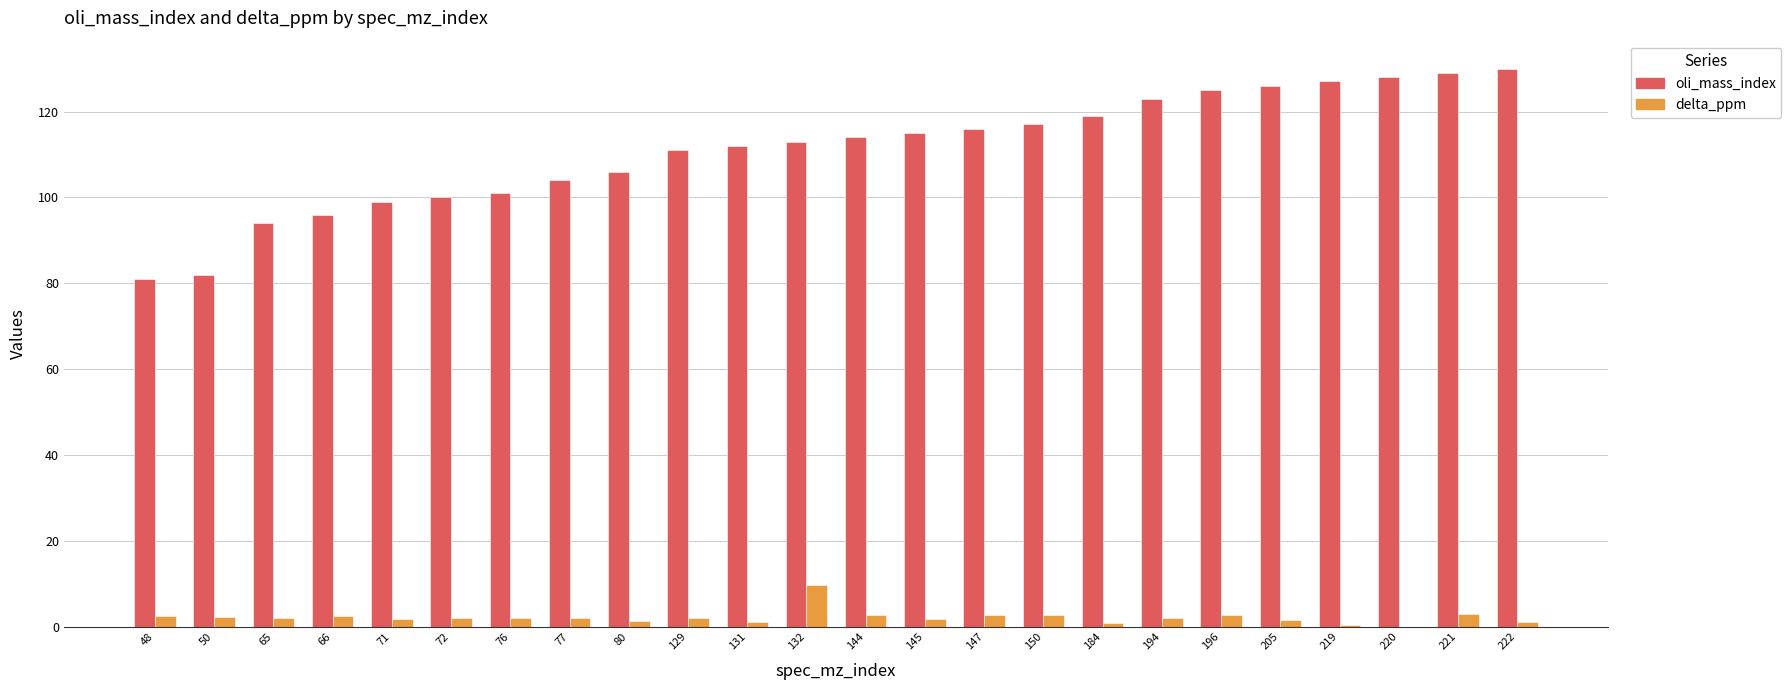

True or false: oli_mass_index has a value of 40.6 at 80.

False